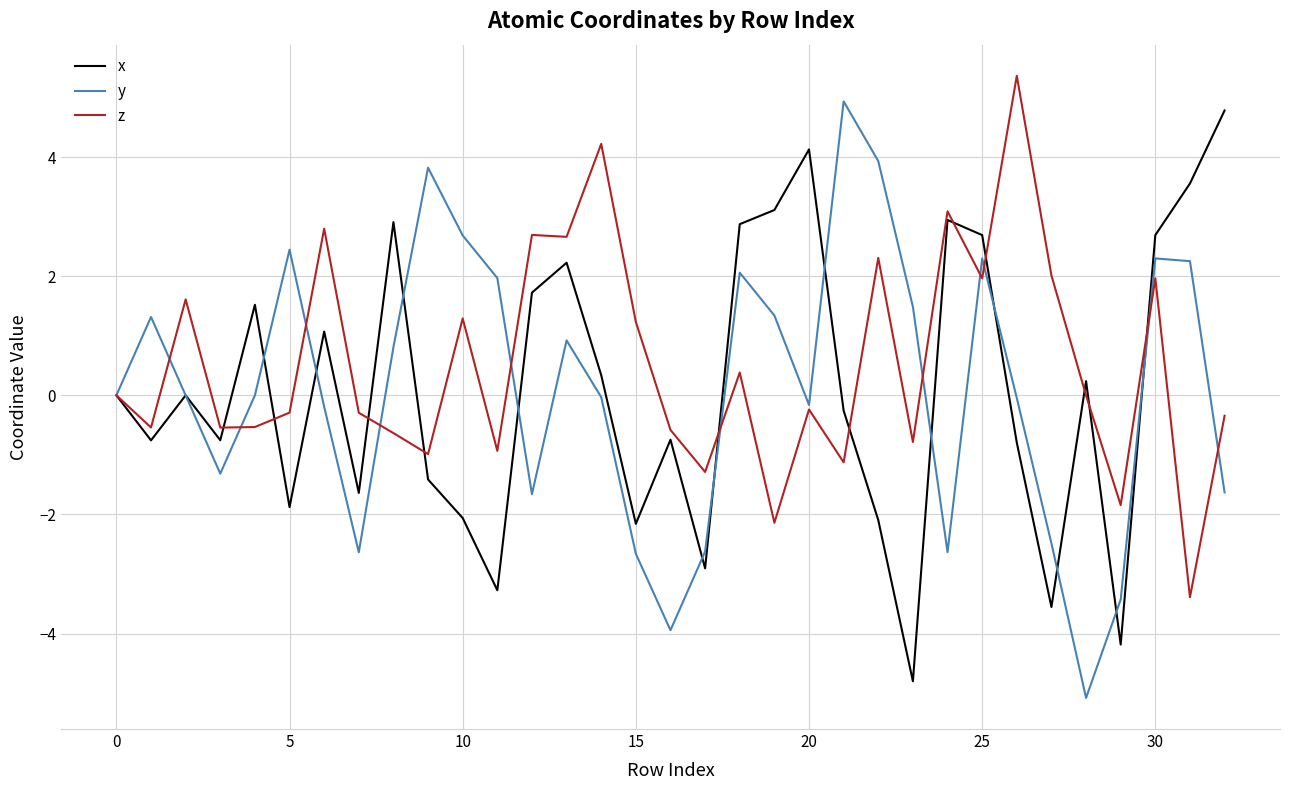

What is the greatest value displayed?

5.4